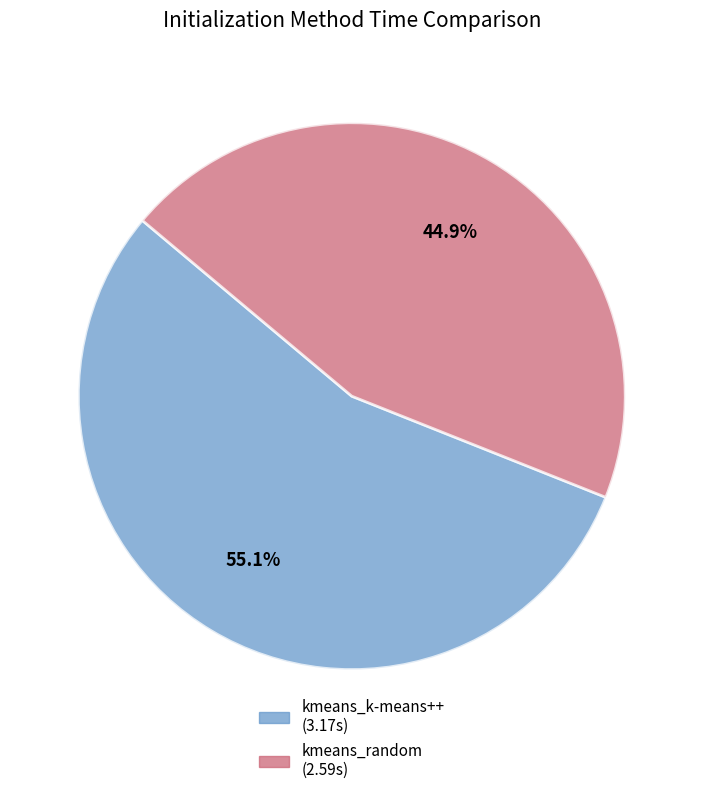

The kmeans_k-means++ slice represents 47% of the pie. True or false?

False